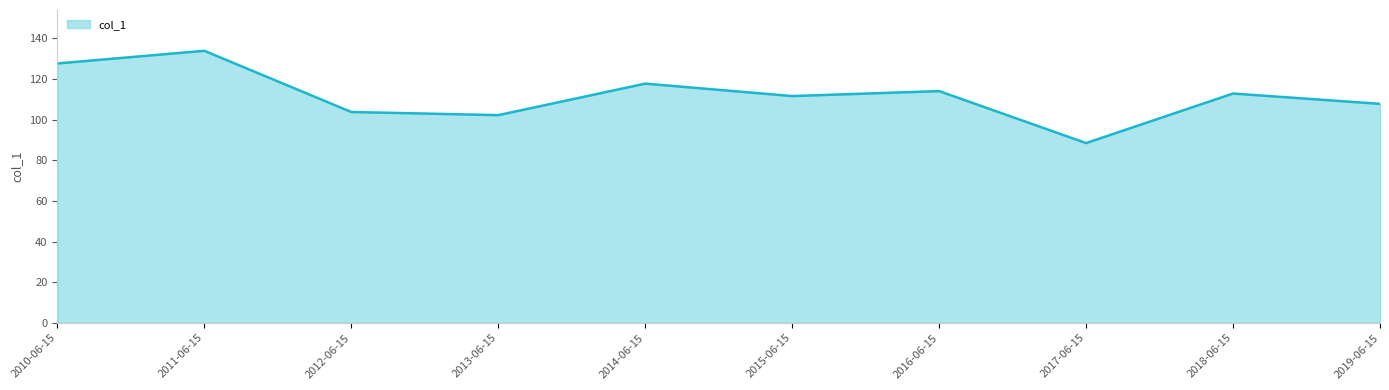

Approximately how many times larger is the value at 2015-06-15 compared to 2013-06-15?

1.1